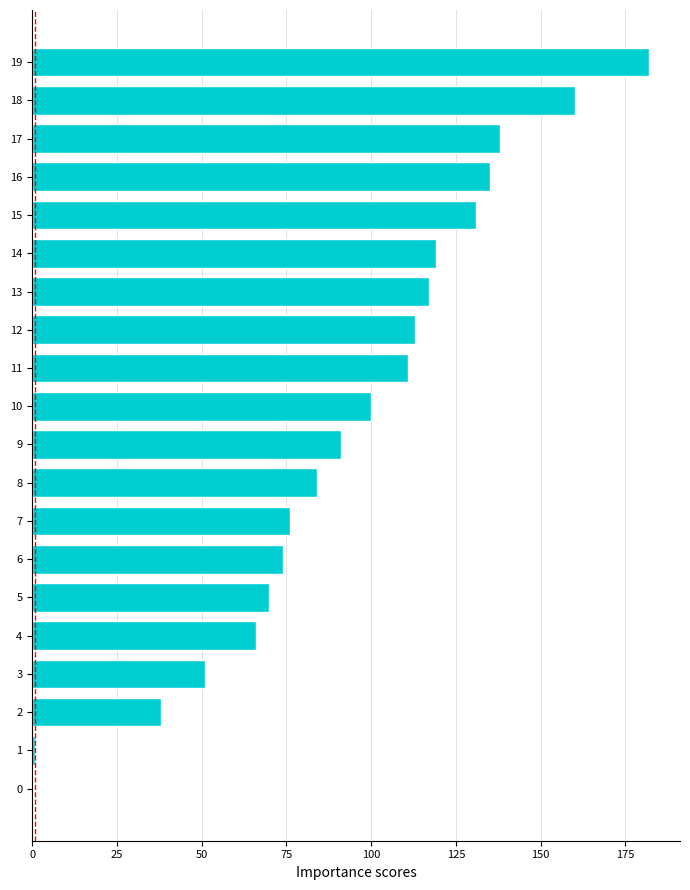

How many values are above zero?

19